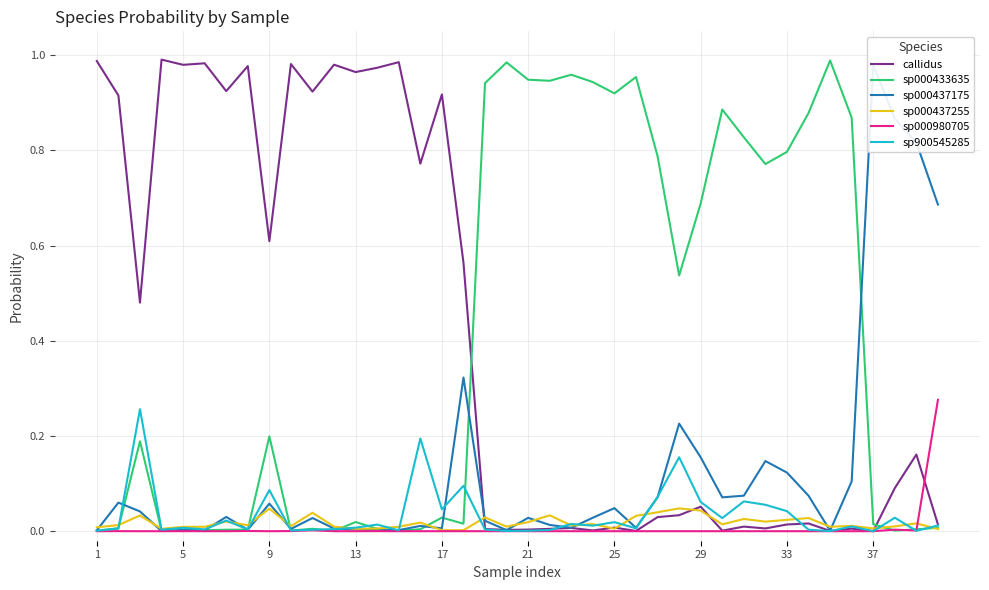

Which series has the largest total across all categories?

callidus